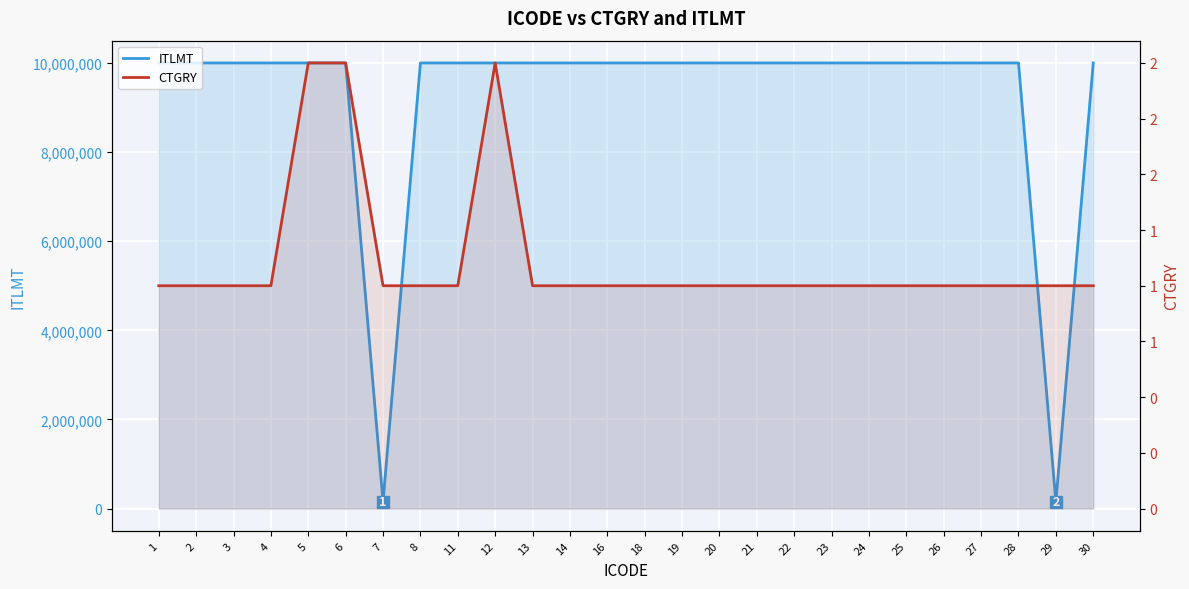

How many data points in ITLMT are less than 9999999?

2